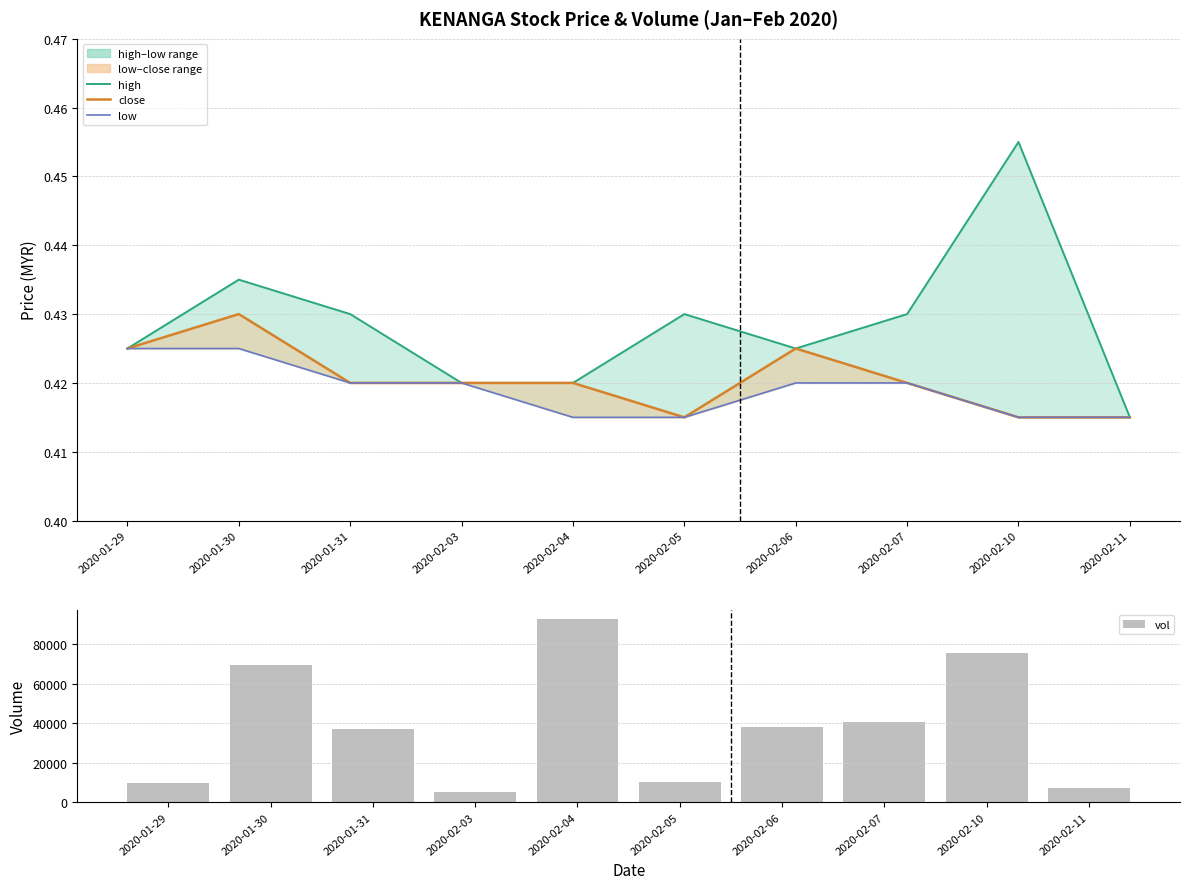

What is the total value across all series at 2020-02-10?

75501.3